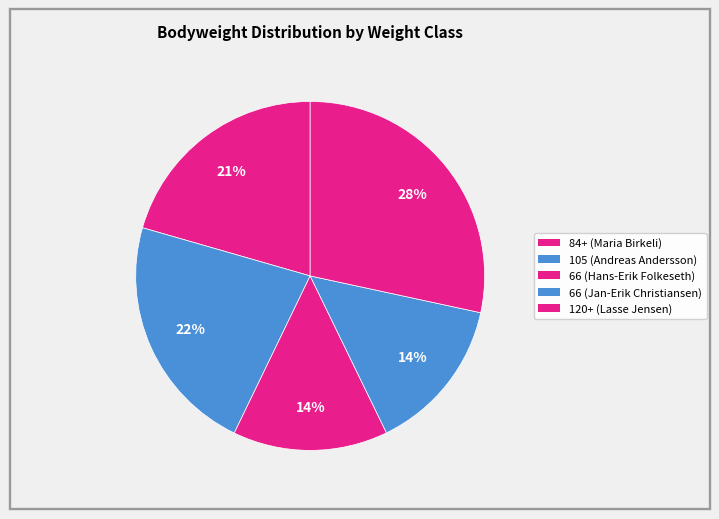

How many segments does this pie chart have?

5